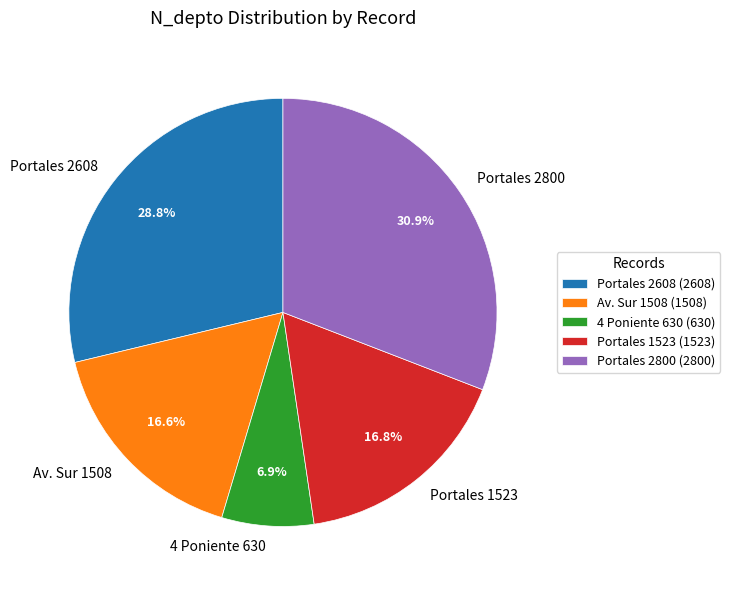

How much of the chart is everything except Portales 1523?

83.2%